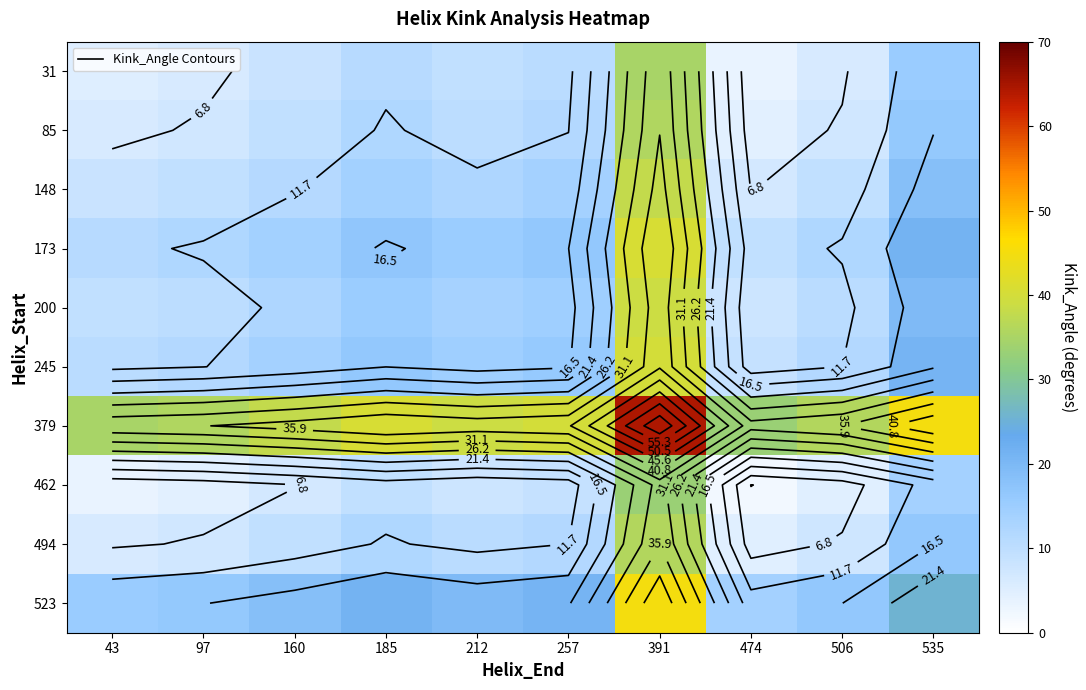

True or false: 31 has a value of 9.3 at 212.

True